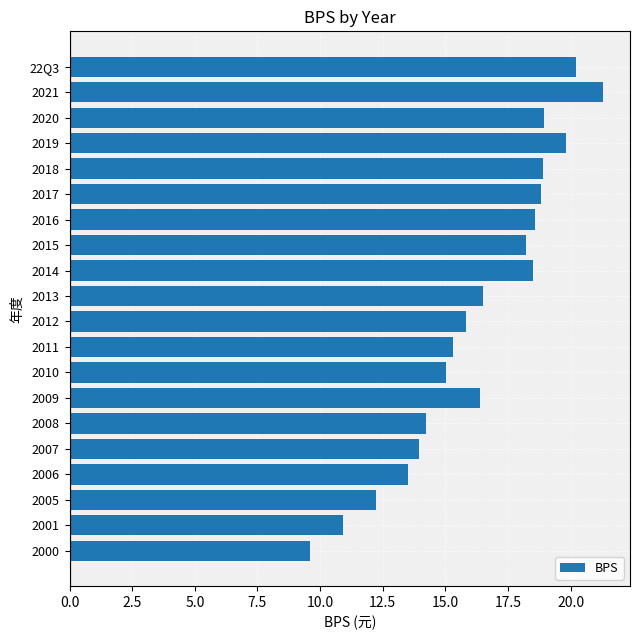

Which label corresponds to the smallest value in the chart?

2000